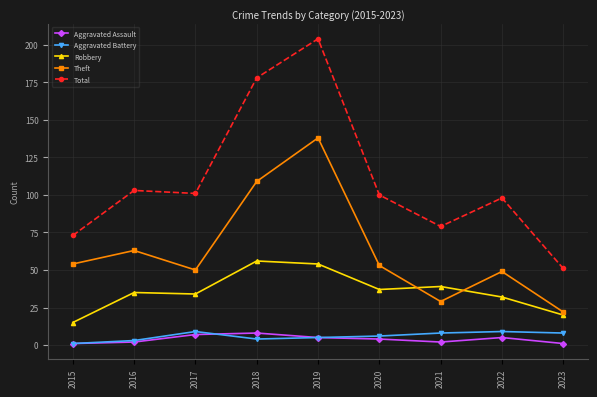

What is the total value across all series at 2017?

201